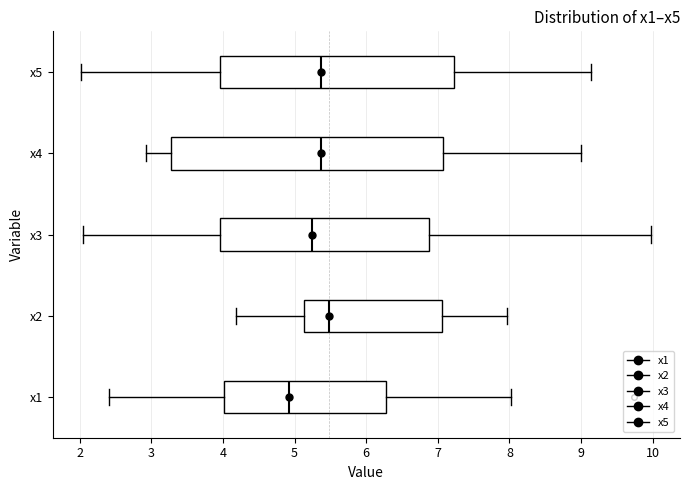

Reading bottom to top, transcribe this box plot: for each box, give where its median line is, the range the box spans, and where its two whiskers end, as read against the x-axis. The values are not printed on the chart, so give them approximately, as read against the axis.

x1: median 4.9, box 4.0 to 6.3, whiskers 2.4 to 8.0
x2: median 5.5, box 5.1 to 7.1, whiskers 4.2 to 8.0
x3: median 5.2, box 4.0 to 6.9, whiskers 2.0 to 10.0
x4: median 5.4, box 3.3 to 7.1, whiskers 2.9 to 9.0
x5: median 5.4, box 4.0 to 7.2, whiskers 2.0 to 9.1